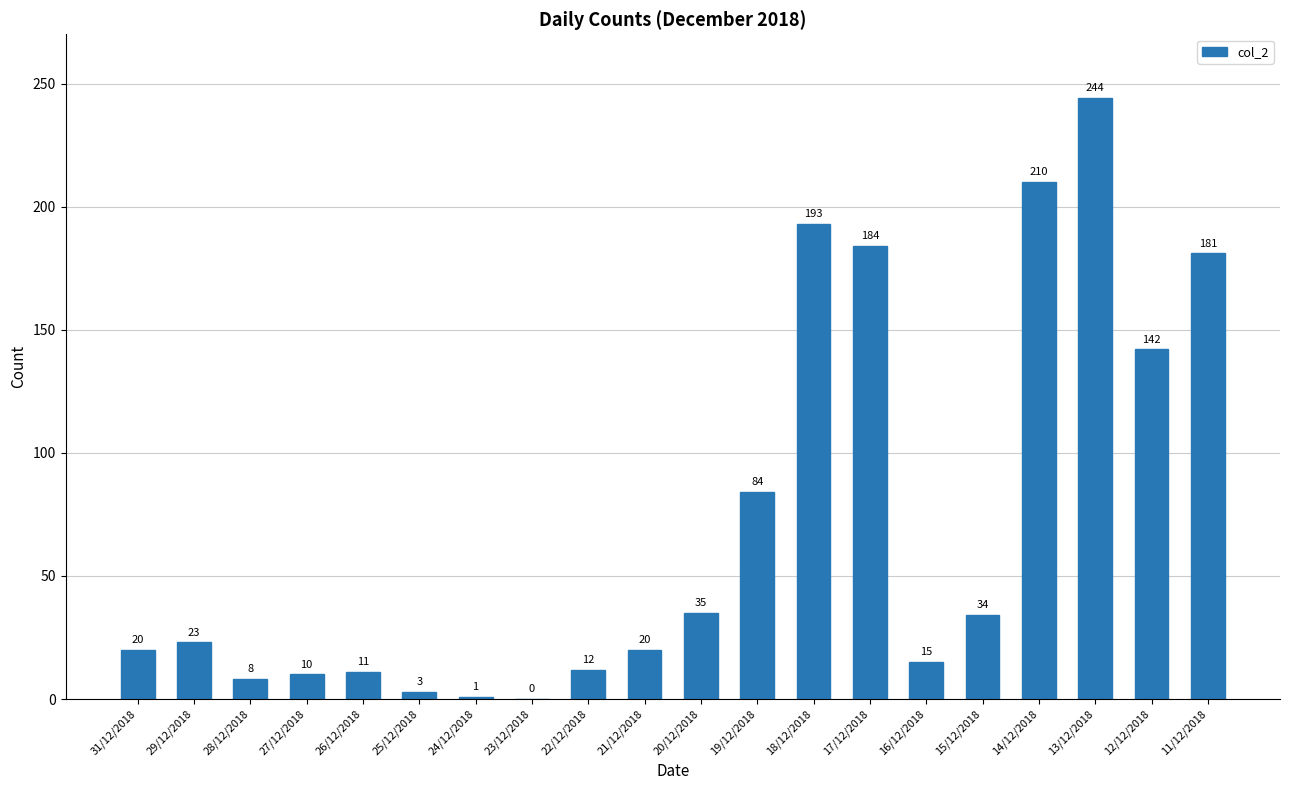

Where is the data nearest to the value 122?

12/12/2018